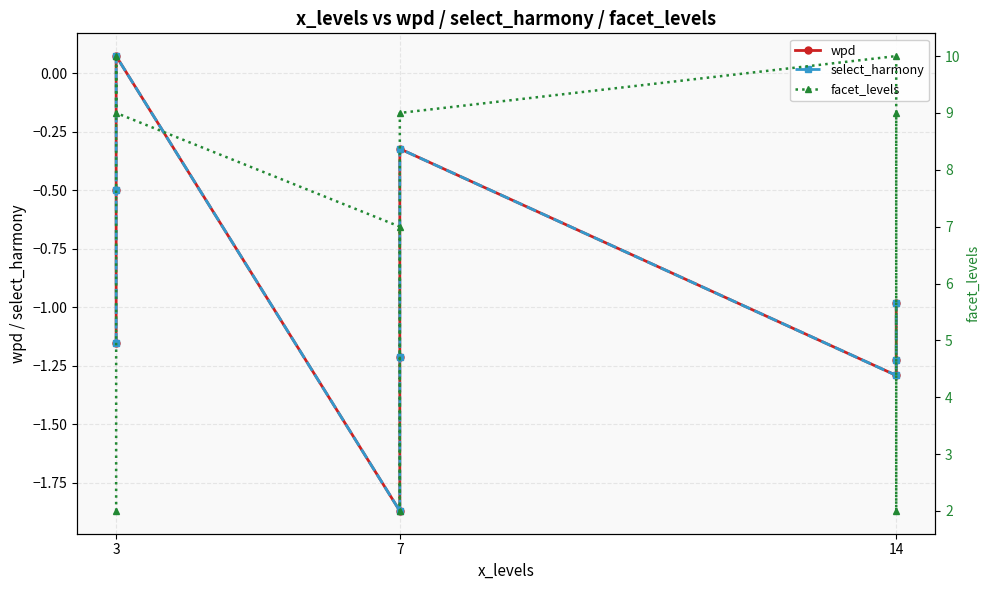

What is the sum of all select_harmony values?

-8.5